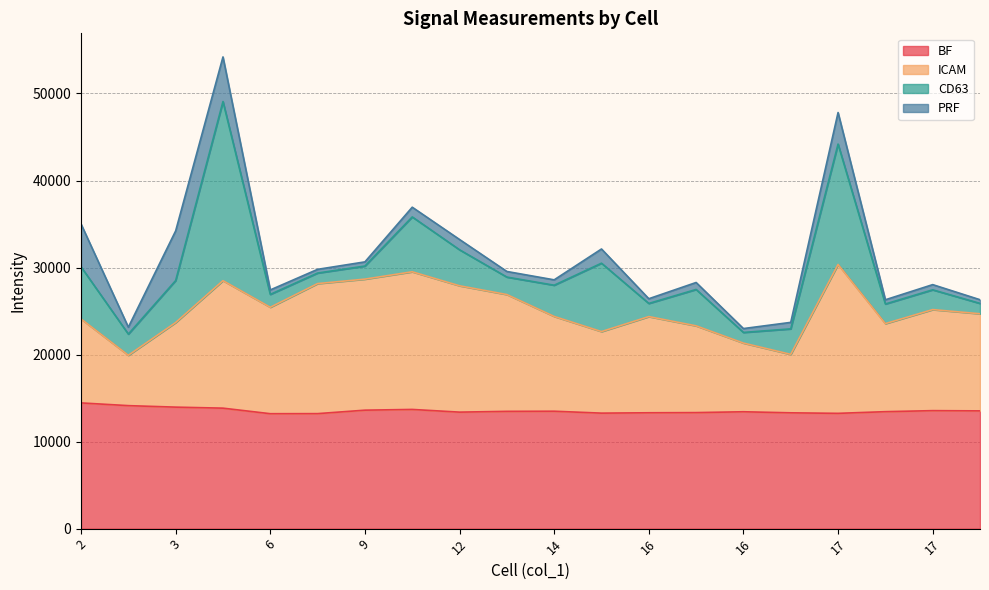

True or false: ICAM has more than 0 points higher than both neighbors.

True